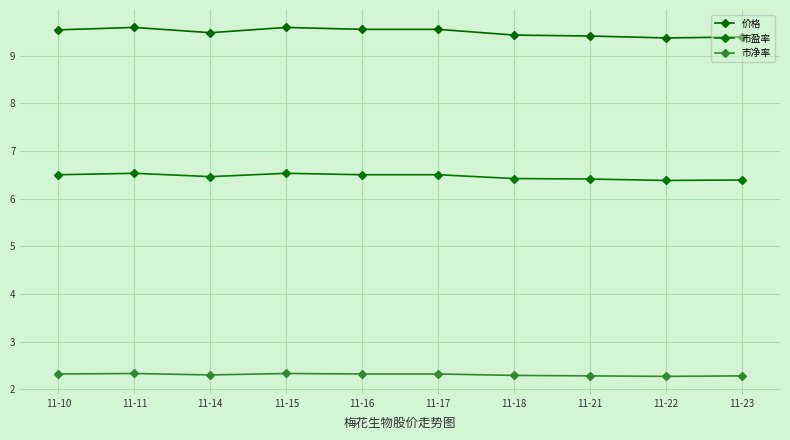

Is this an area chart (filled region under the line)?

No